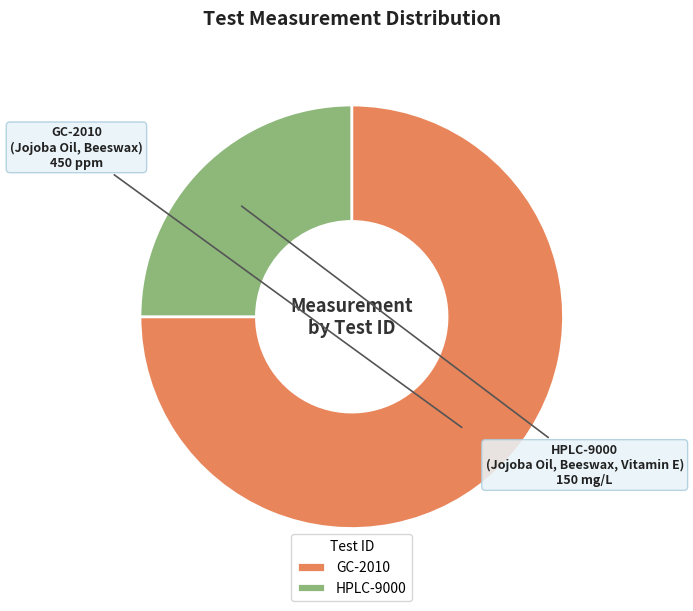

How many segments does this pie chart have?

2